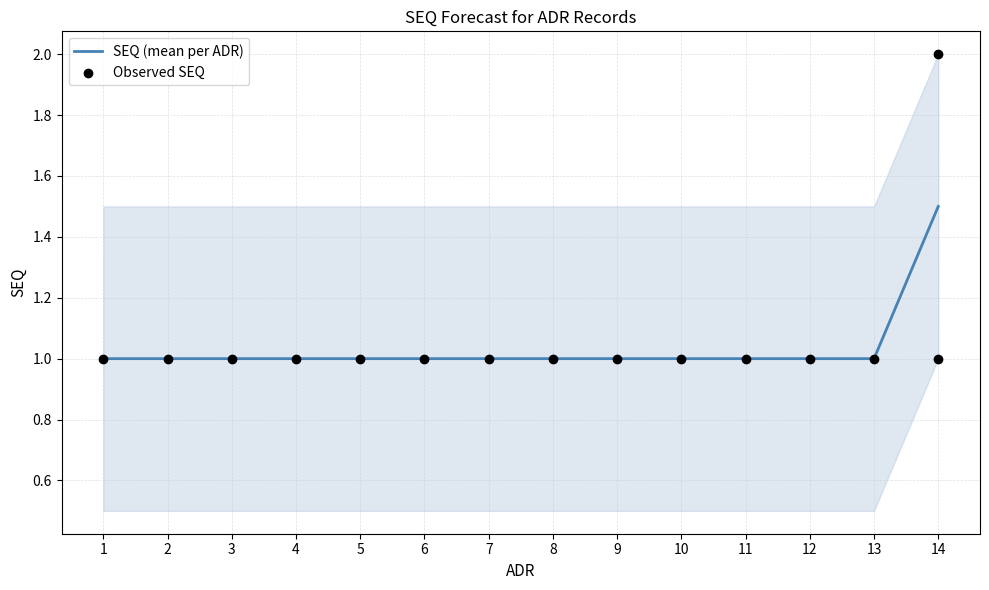

Which has a higher value, 2 or 14?

2